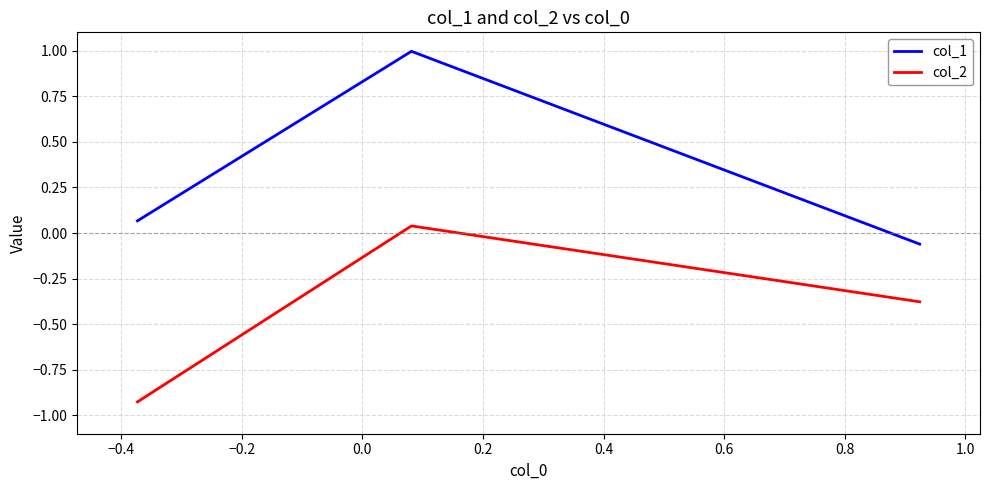

Which series has the widest spread of values?

col_1